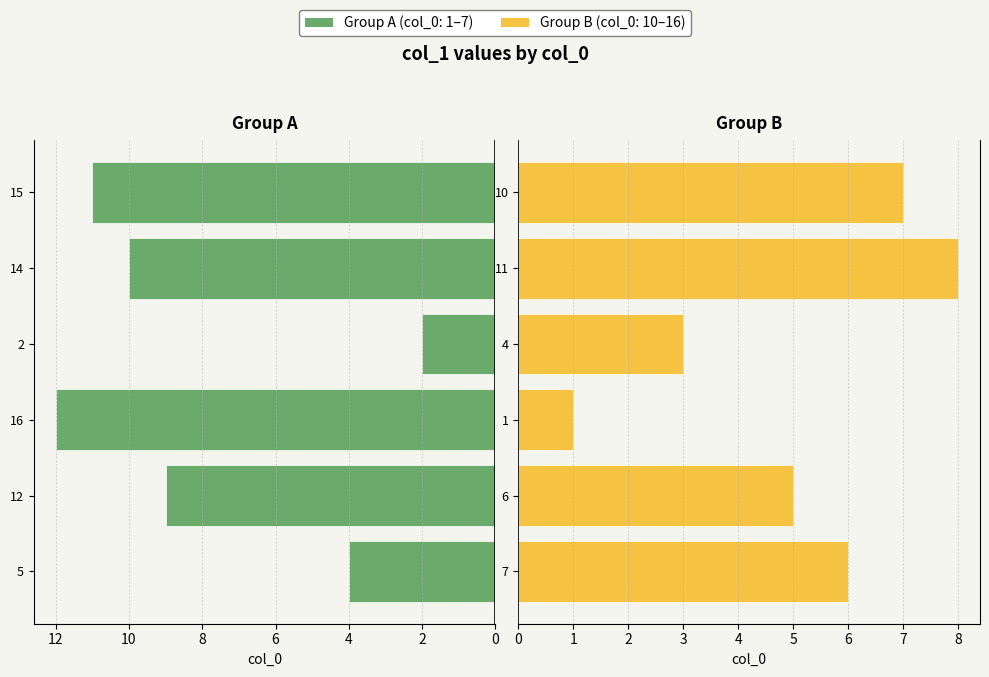

Reading left to right, extract all data points from this chart.

col_0 (1-7): 4	9	12	2	10	11
col_0 (10-16): 6	5	1	3	8	7